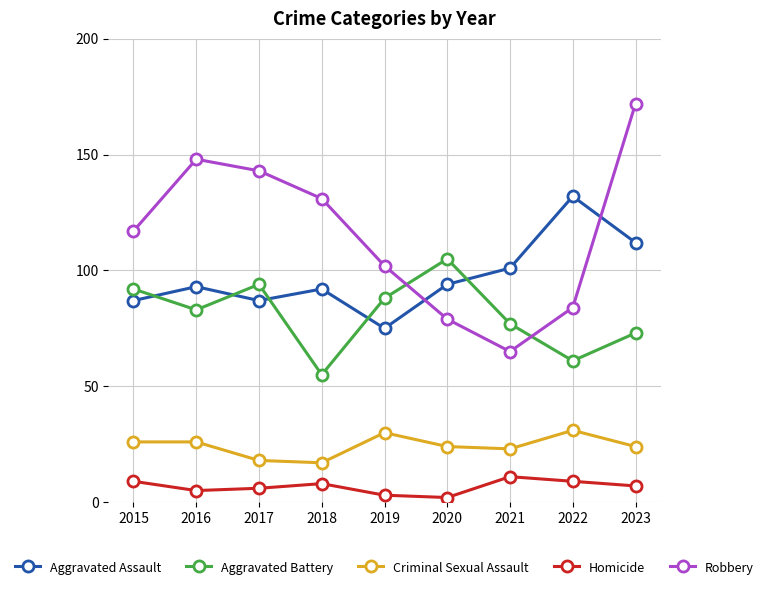

How many categories are shown in the chart?

9